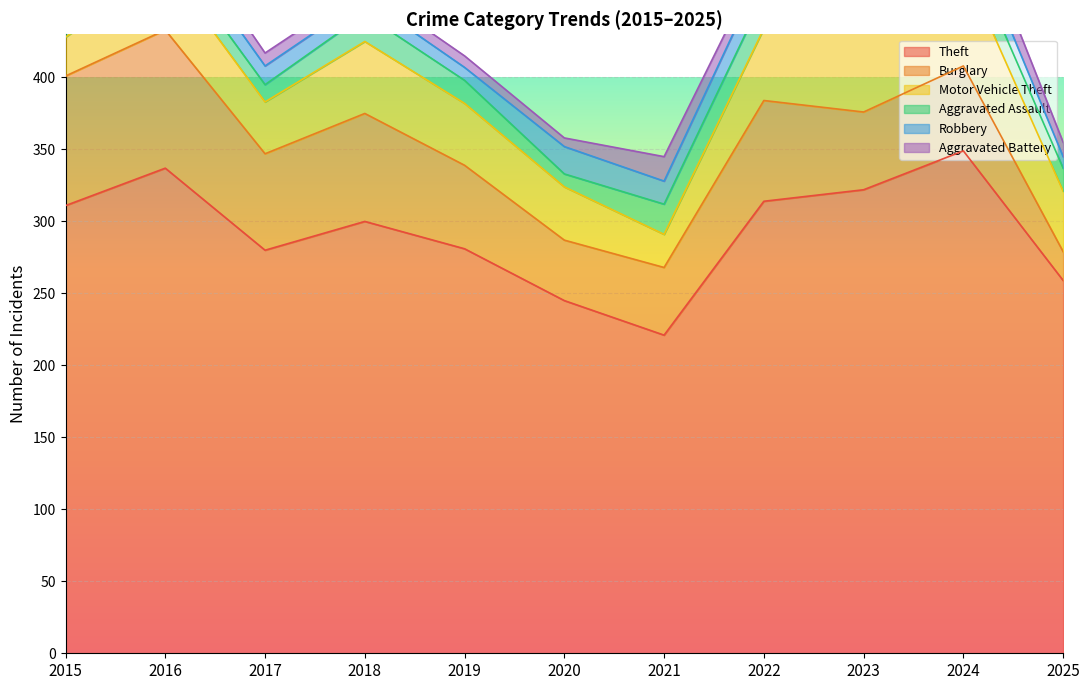

Where is the first local maximum for Motor Vehicle Theft?

2016